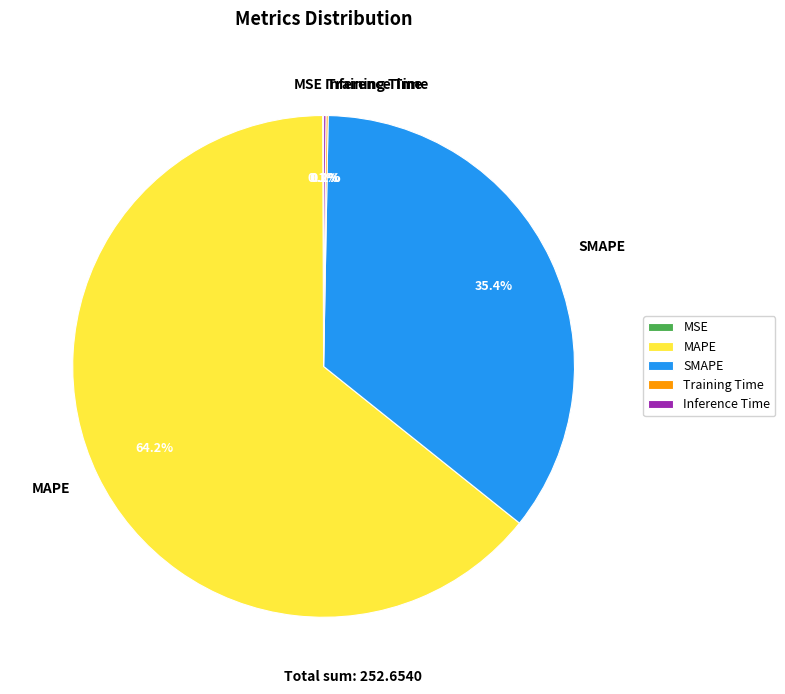

Which slice is the largest?

MAPE